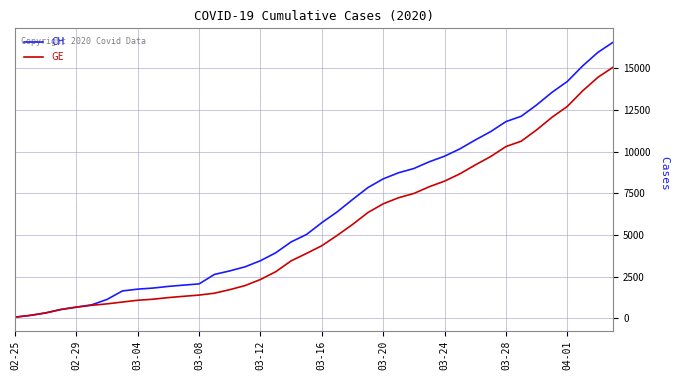

List the series in order of their peak value, highest first.

CH, GE